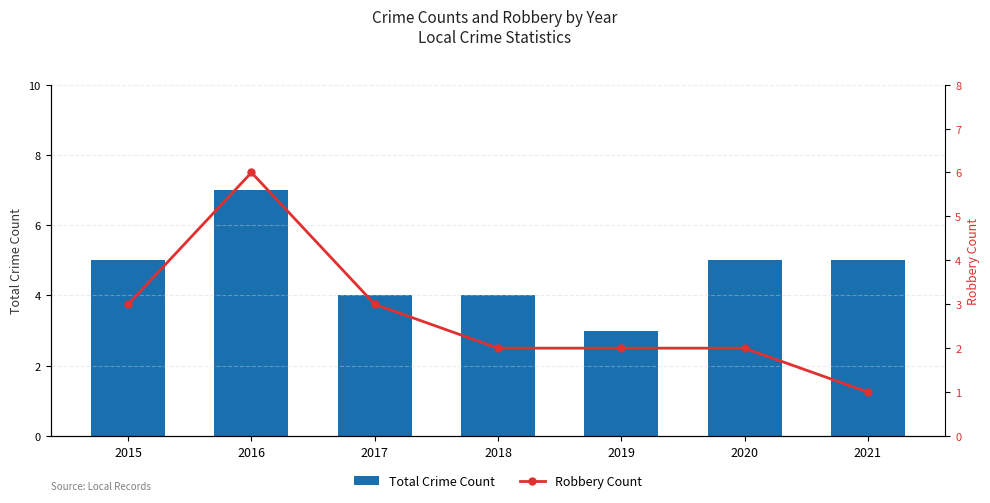

At which label does Total Crime Count first exceed 5?

2016